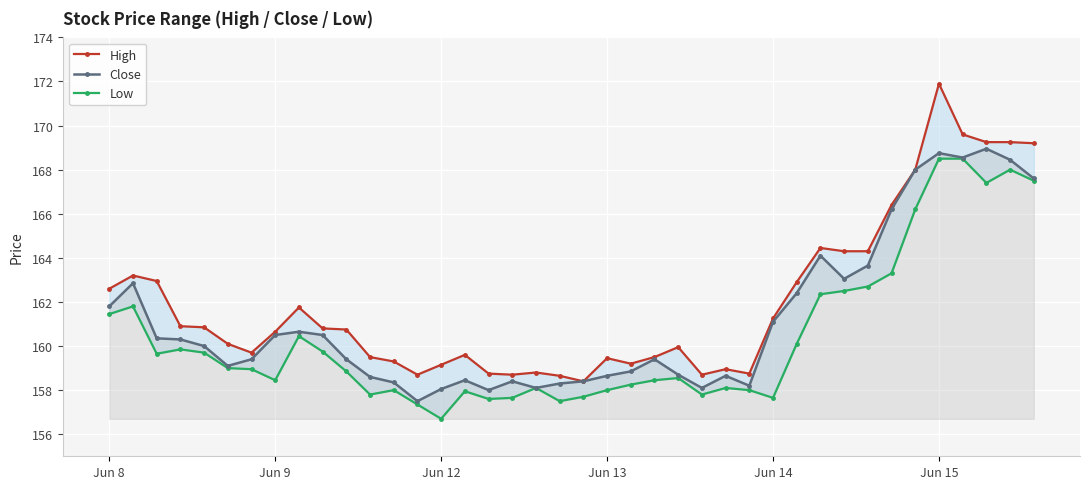

True or false: Close has more than 1 interior local peaks.

True